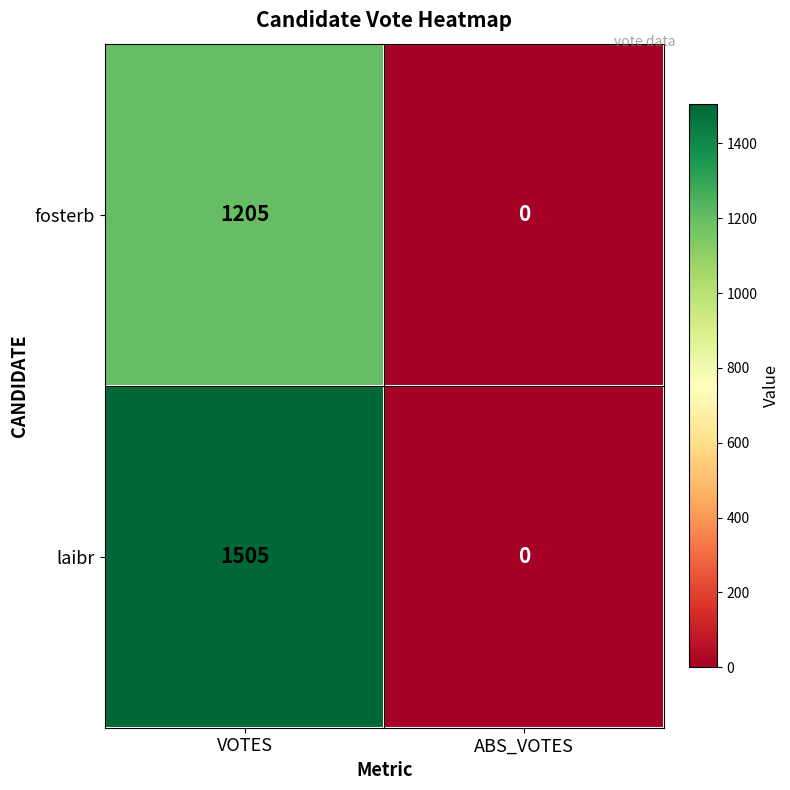

List the series in order of their overall mean, highest first.

laibr, fosterb